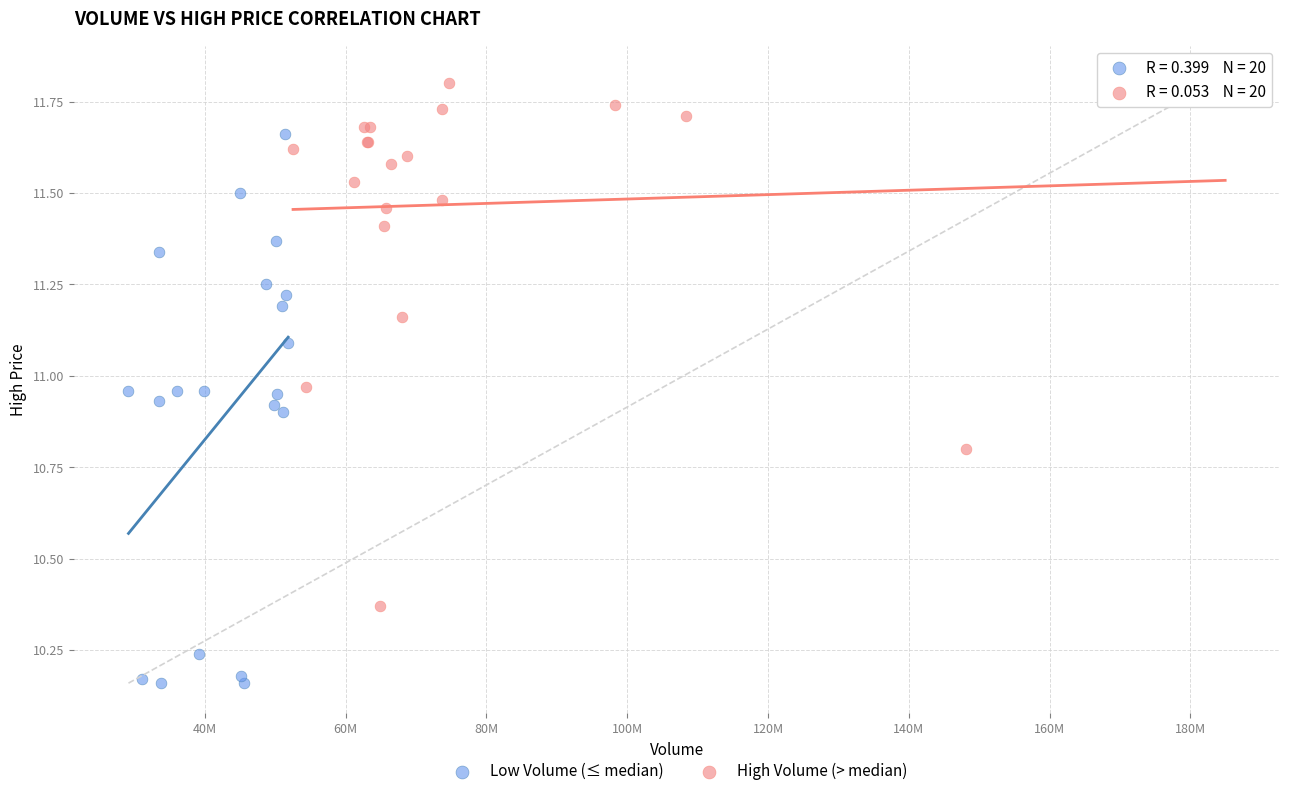

What are all the series names shown in the legend?

Low Volume (≤ median), High Volume (> median)